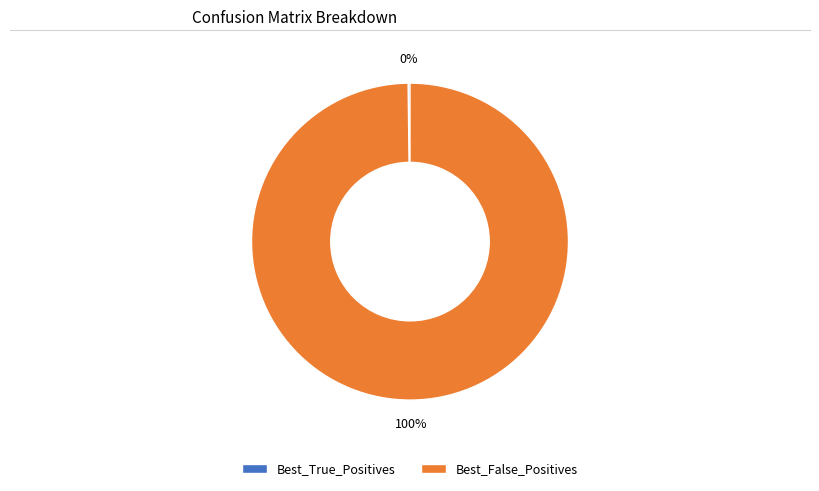

Which slice is the largest?

Best_False_Positives